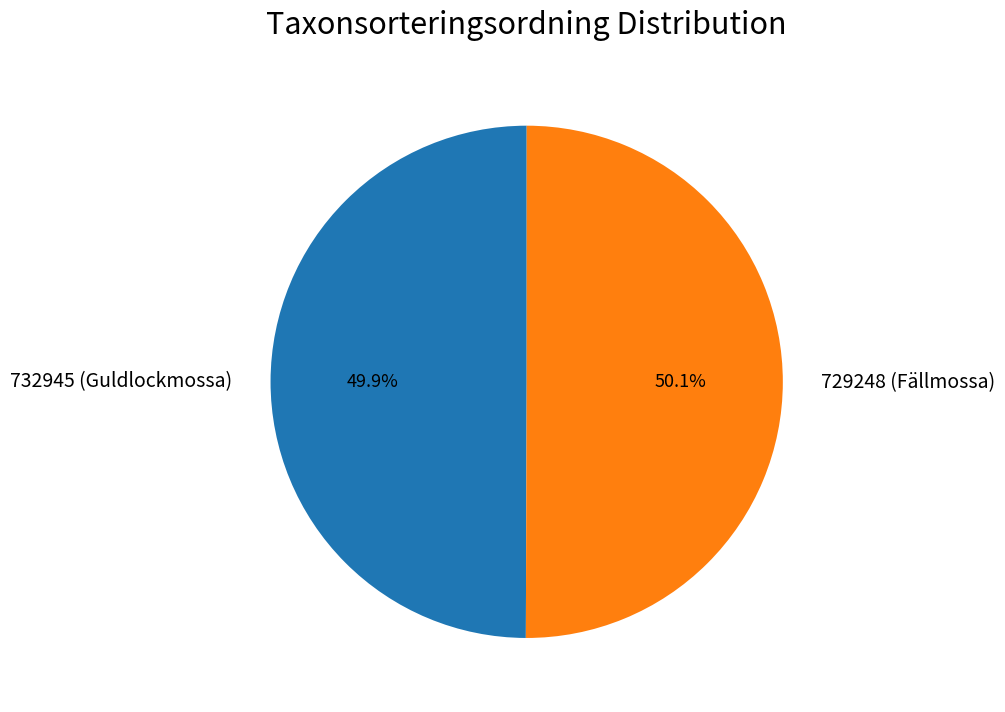

Do 732945 (Guldlockmossa) and 729248 (Fällmossa) together represent more than half of the pie?

Yes